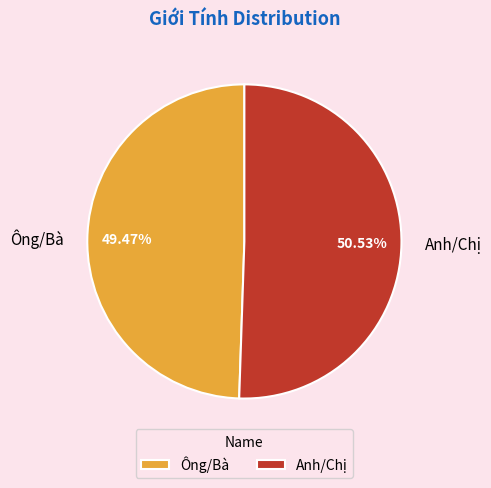

Count the number of slices in the pie.

2